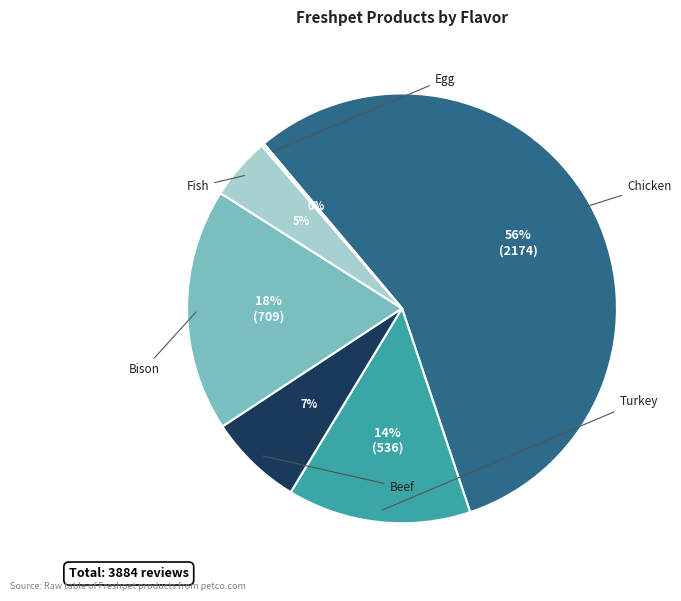

Is it true that Bison is 13% of the pie?

False